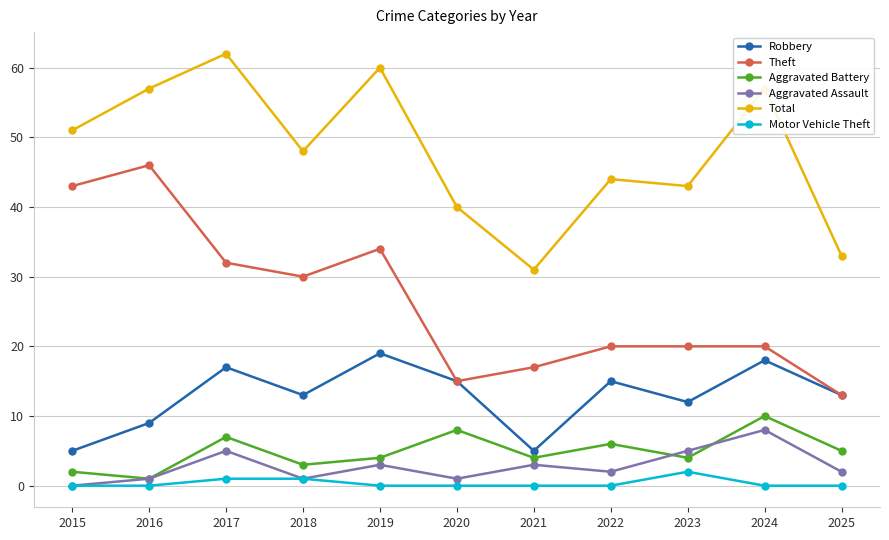

What is the highest value of the Aggravated Assault series?

8